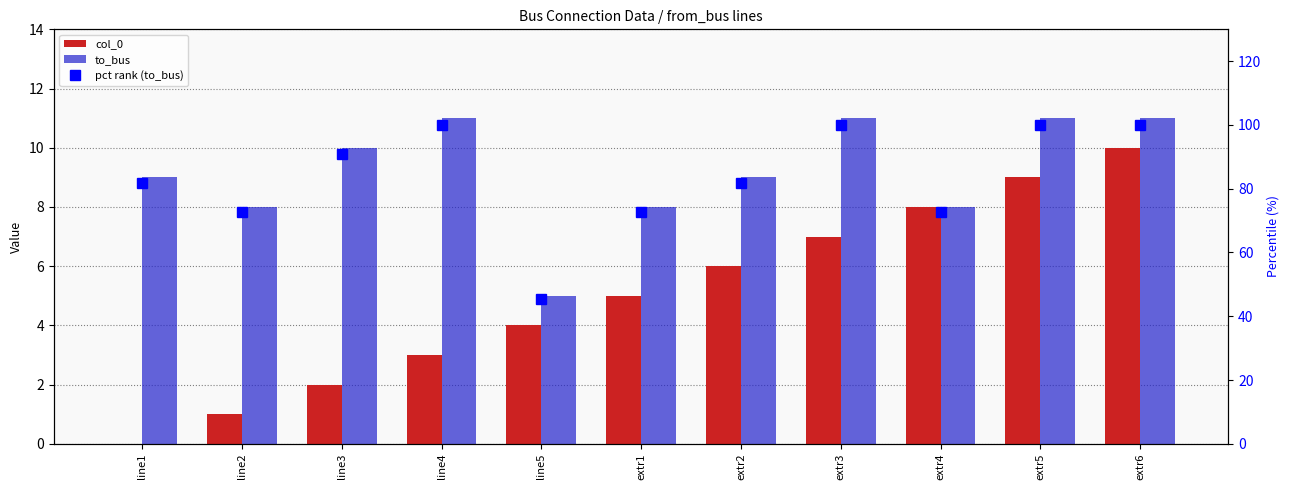

The value of pct rank (to_bus) at extr3 is 45.0. True or false?

False